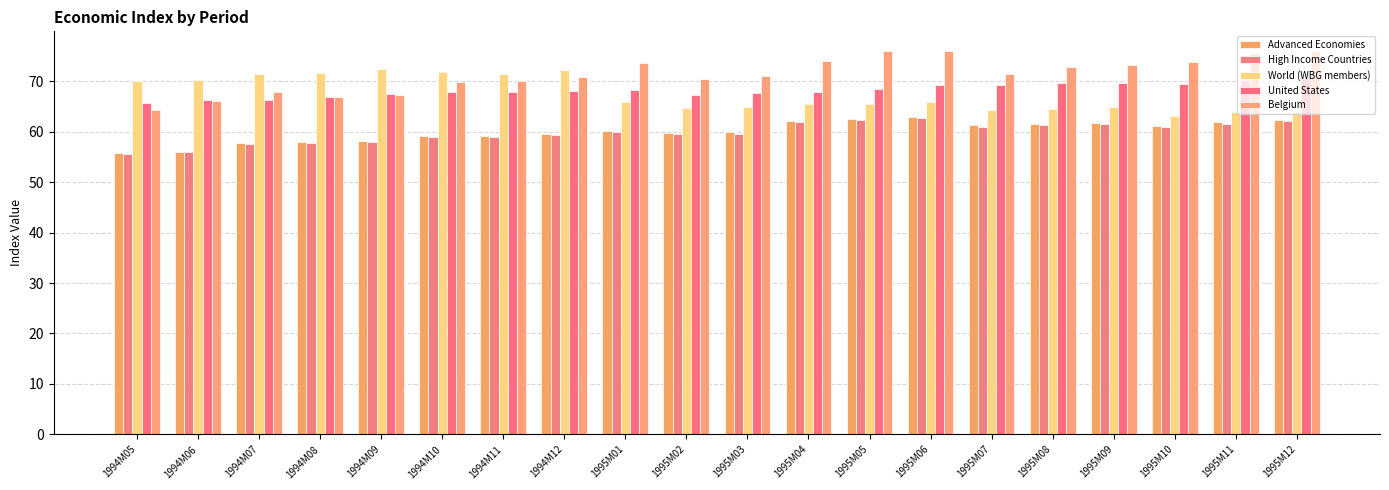

At how many categories does at least one series exceed 69?

20